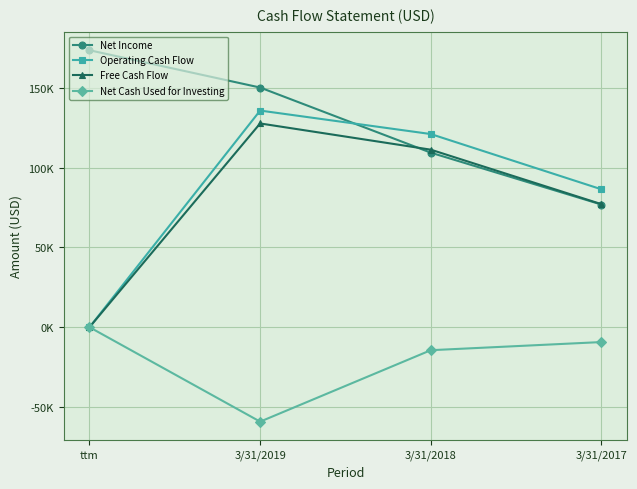

True or false: Net Cash Used for Investing has a value of -19420 at 3/31/2018.

False